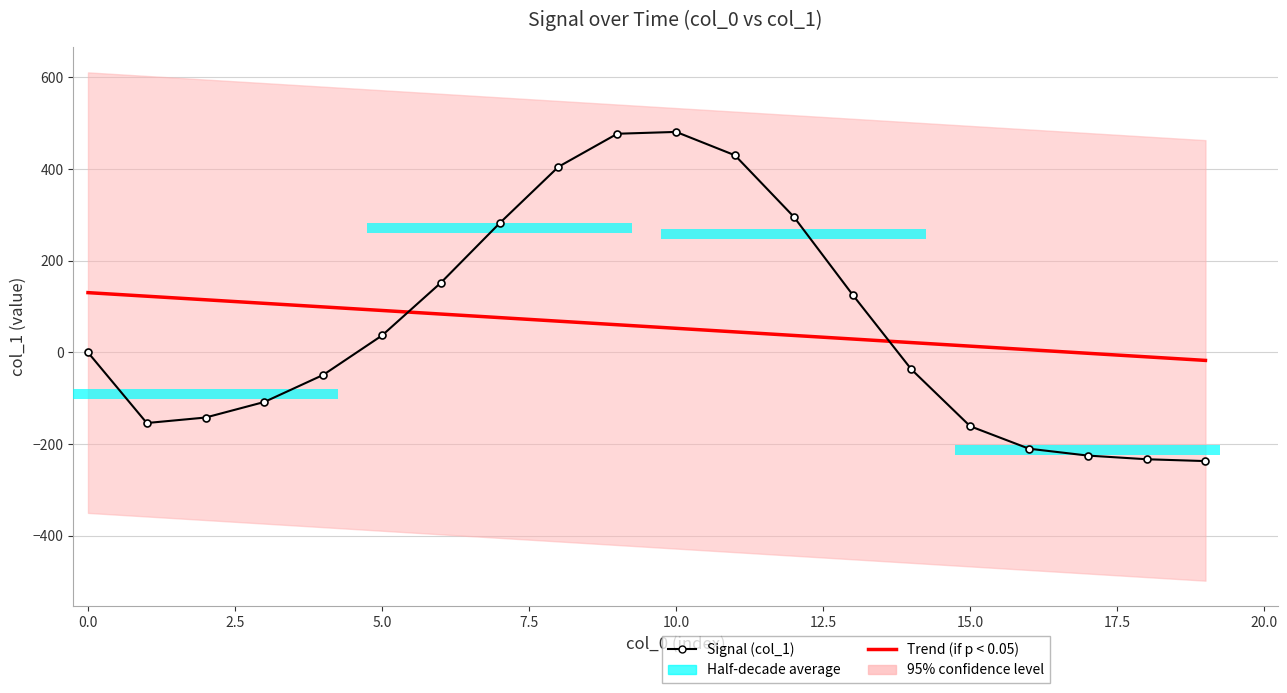

Rank the series at 19 from lowest to highest value.

Signal (col_1), Trend (if p < 0.05)